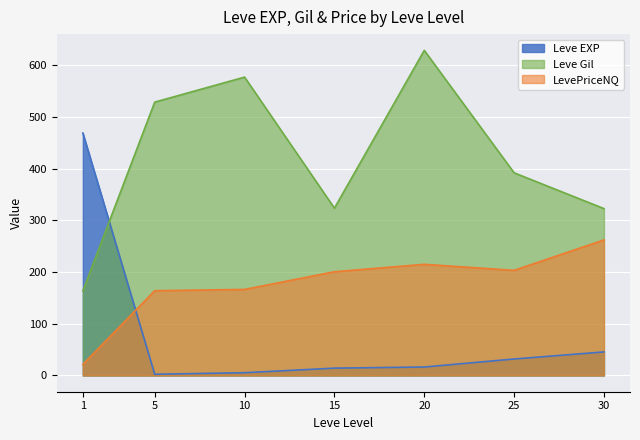

What is the maximum value shown in the chart?

628.3